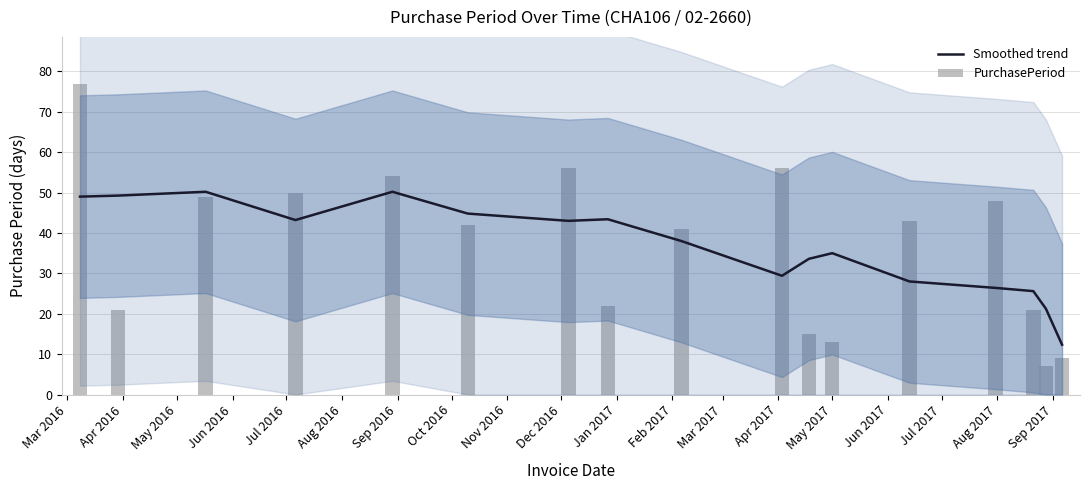

Which label corresponds to the largest value in the chart?

Mar 2016